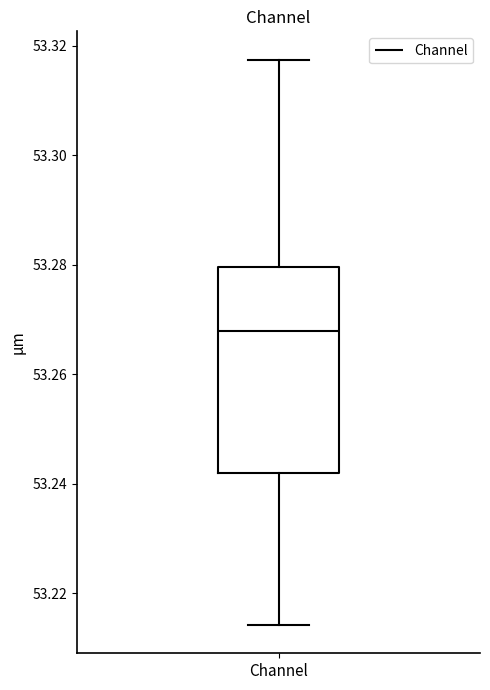

Read this box plot against the y-axis: the position of the median line, the range covered by the box, and the ends of both whiskers. The values are not printed on the chart, so give them approximately, as read against the axis.

median 53.268, box 53.242 to 53.280, whiskers 53.214 to 53.318